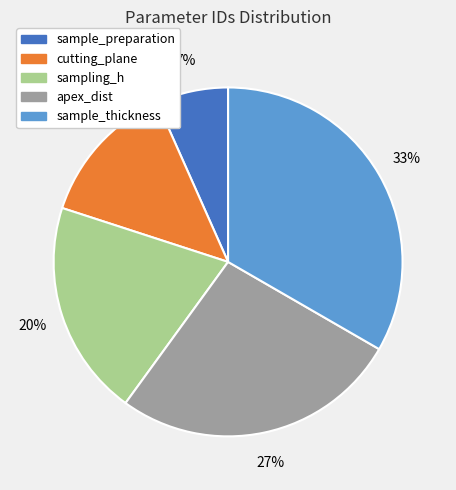

What is the smallest slice in the pie chart?

sample_preparation